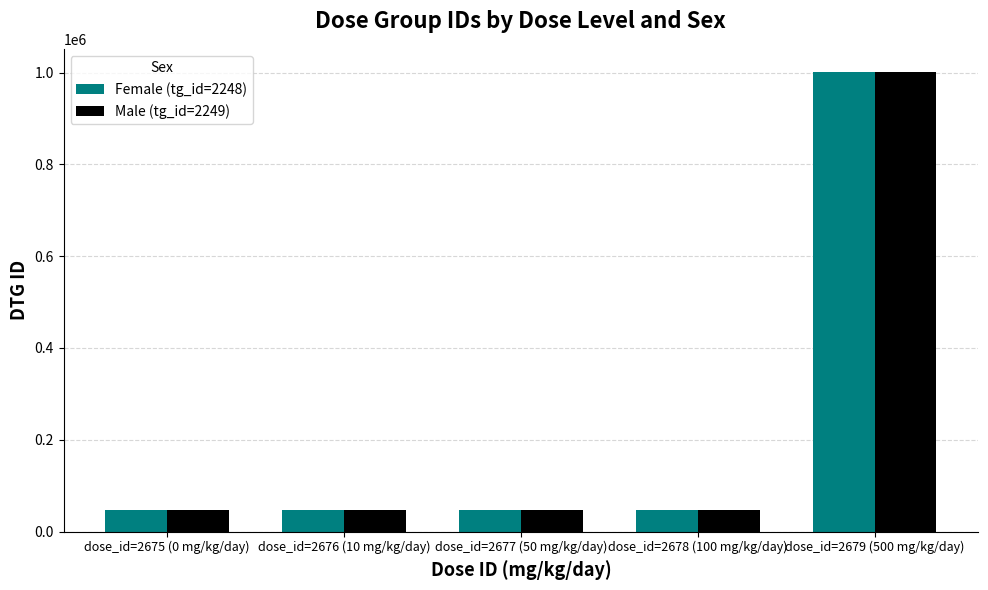

What is the minimum value for Male (tg_id=2249)?

47466